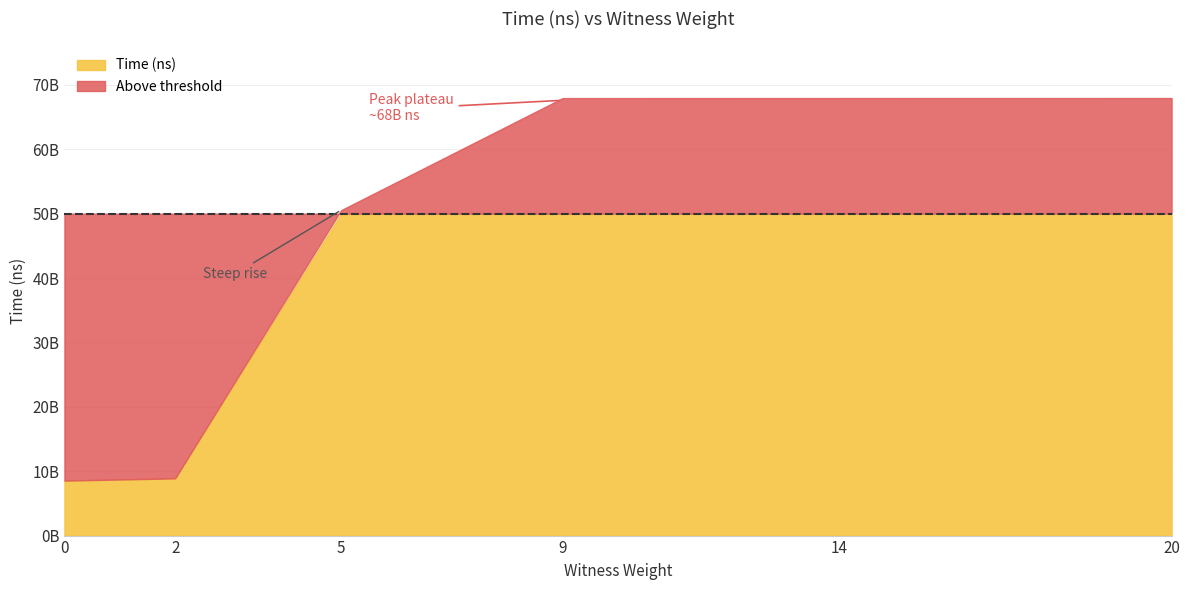

Where is the data nearest to the value 38245213100?

5